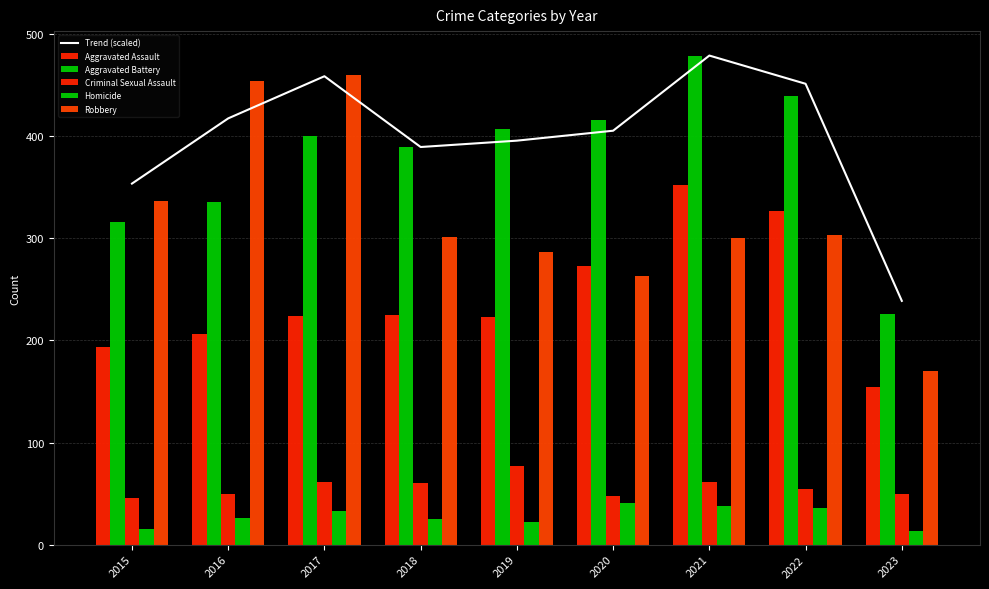

How many data points in Homicide are less than 26?

4